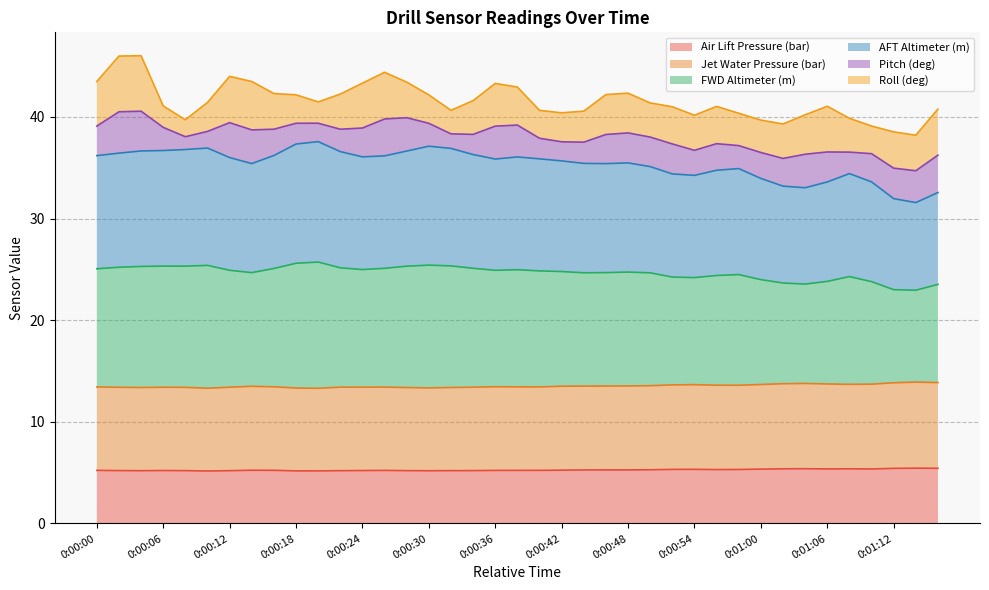

What is the average value of the Air Lift Pressure (bar) series?

5.3